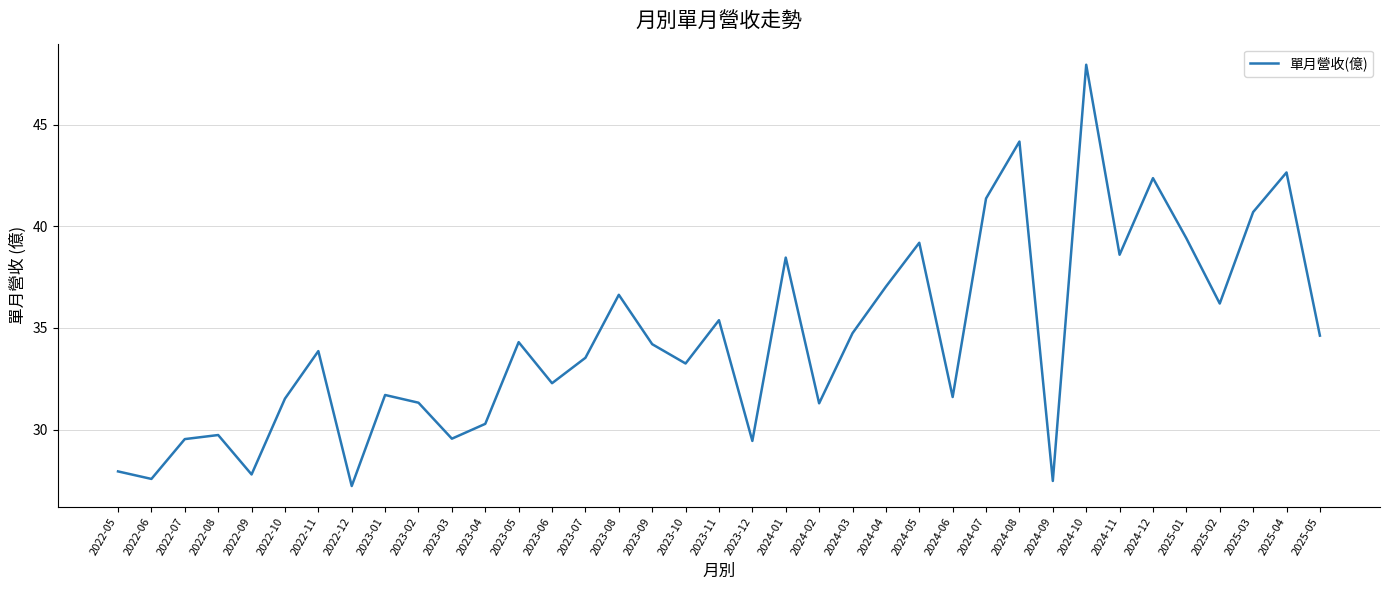

The value at 2025-02 is 18.1. True or false?

False